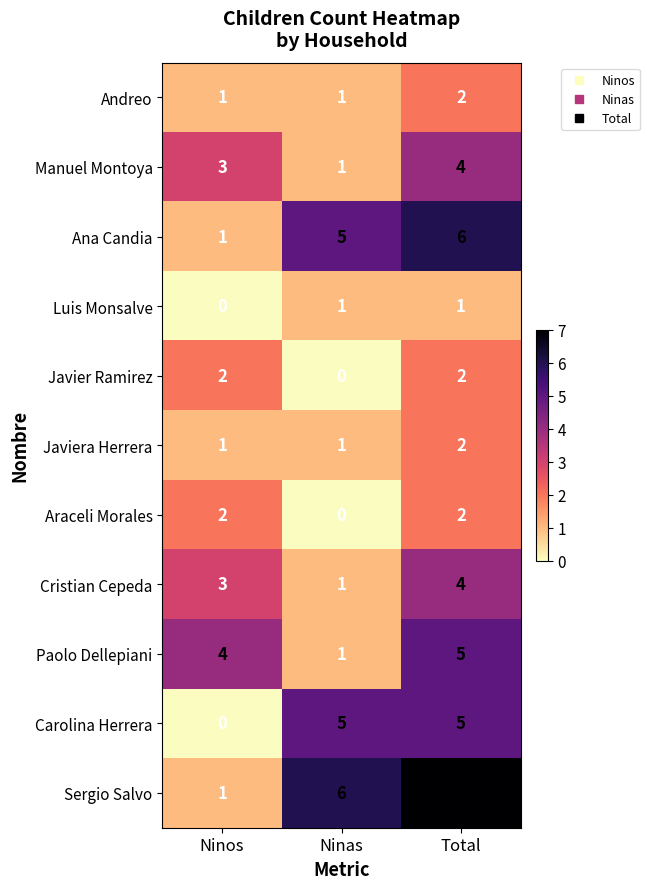

Is it true that Javiera Herrera equals 2 at Total?

True